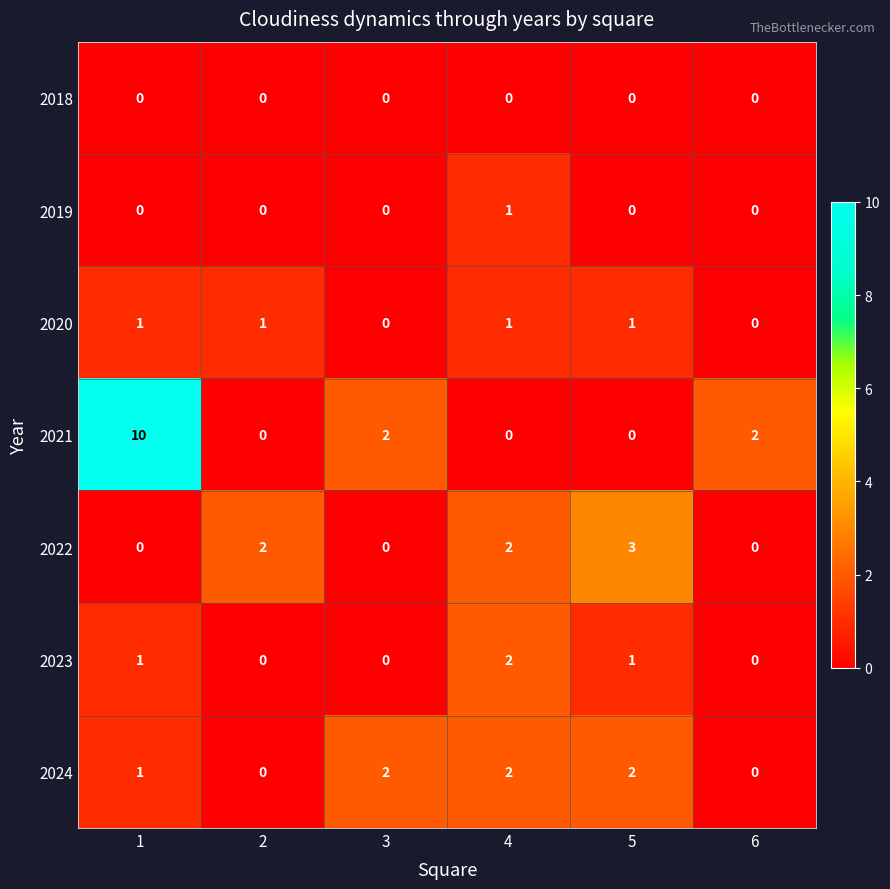

Count the 2020 values in the range 0 to 1.

6